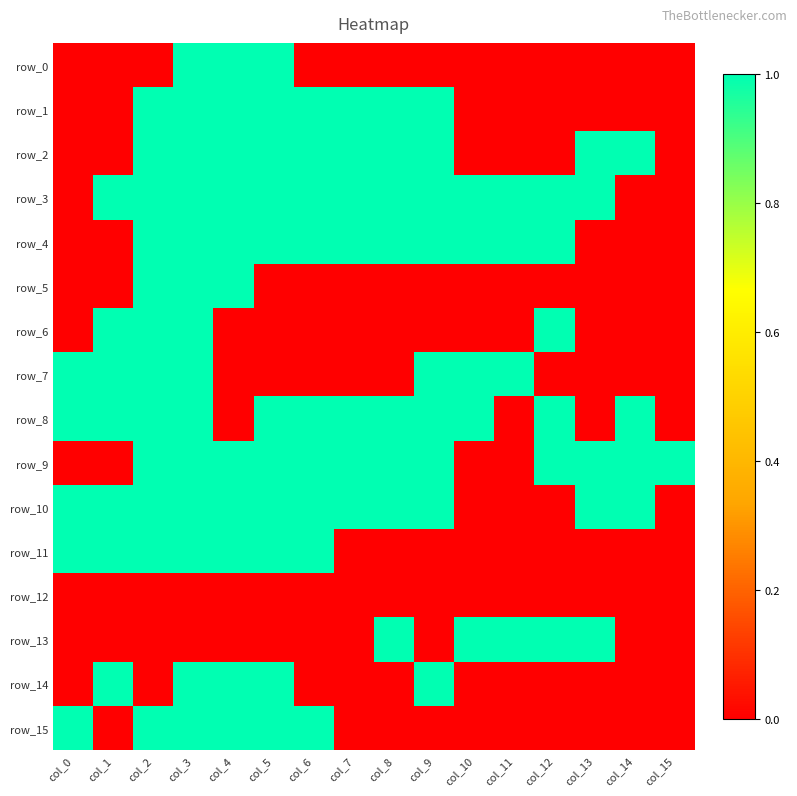

Reading left to right, extract all data points from this chart.

row_0: 0	0	0	1	1	1	0	0	0	0	0	0	0	0	0	0
row_1: 0	0	1	1	1	1	1	1	1	1	0	0	0	0	0	0
row_2: 0	0	1	1	1	1	1	1	1	1	0	0	0	1	1	0
row_3: 0	1	1	1	1	1	1	1	1	1	1	1	1	1	0	0
row_4: 0	0	1	1	1	1	1	1	1	1	1	1	1	0	0	0
row_5: 0	0	1	1	1	0	0	0	0	0	0	0	0	0	0	0
row_6: 0	1	1	1	0	0	0	0	0	0	0	0	1	0	0	0
row_7: 1	1	1	1	0	0	0	0	0	1	1	1	0	0	0	0
row_8: 1	1	1	1	0	1	1	1	1	1	1	0	1	0	1	0
row_9: 0	0	1	1	1	1	1	1	1	1	0	0	1	1	1	1
row_10: 1	1	1	1	1	1	1	1	1	1	0	0	0	1	1	0
row_11: 1	1	1	1	1	1	1	0	0	0	0	0	0	0	0	0
row_12: 0	0	0	0	0	0	0	0	0	0	0	0	0	0	0	0
row_13: 0	0	0	0	0	0	0	0	1	0	1	1	1	1	0	0
row_14: 0	1	0	1	1	1	0	0	0	1	0	0	0	0	0	0
row_15: 1	0	1	1	1	1	1	0	0	0	0	0	0	0	0	0